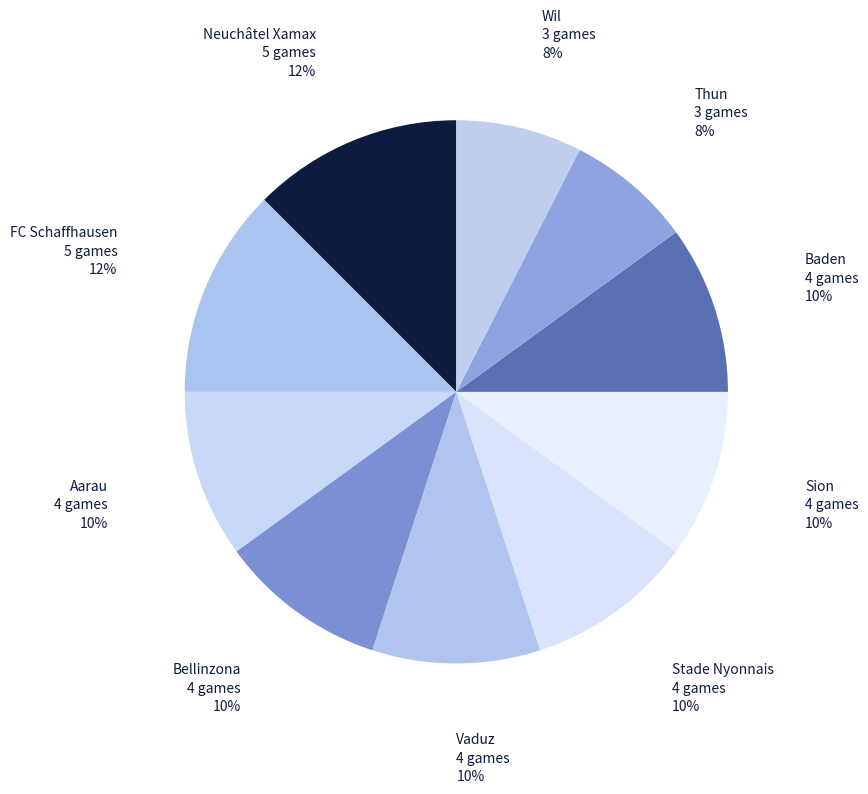

Count the number of slices in the pie.

10